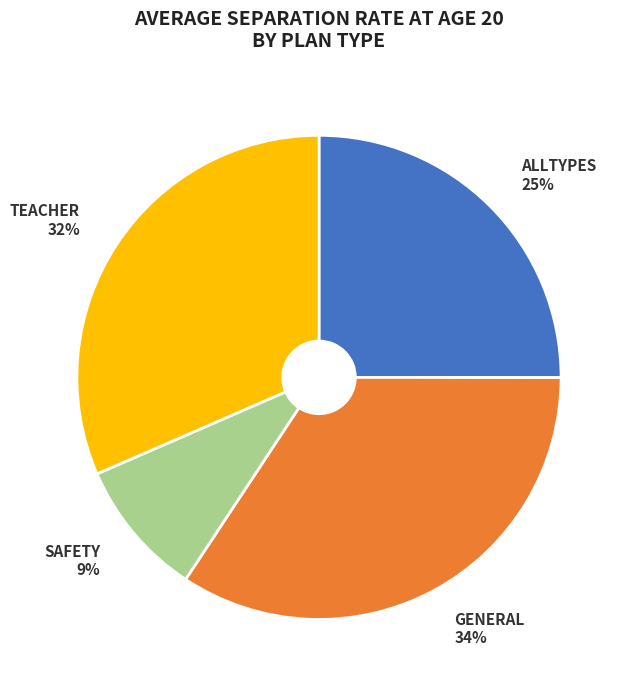

How many segments does this pie chart have?

4